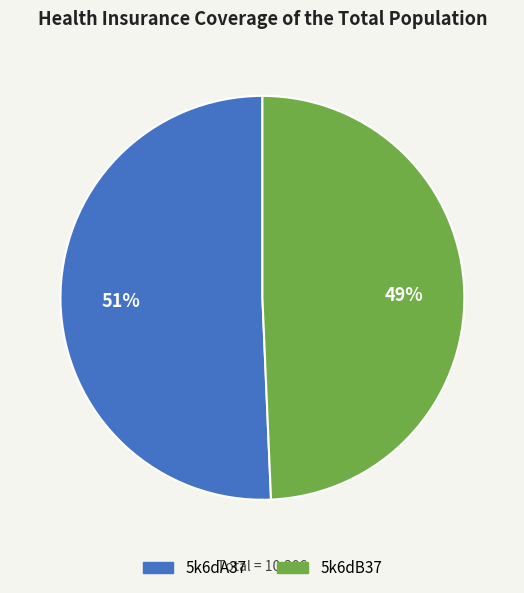

To the nearest percent, what is the average slice percentage?

50%